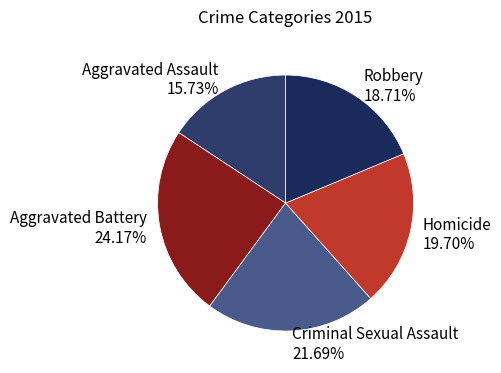

Rank the categories by value from highest to lowest.

Aggravated Battery, Criminal Sexual Assault, Homicide, Robbery, Aggravated Assault